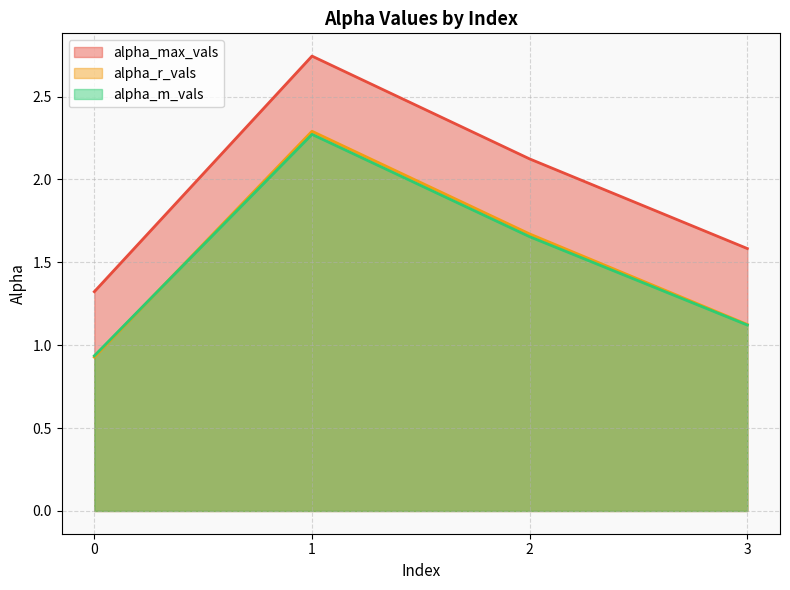

Is it true that alpha_r_vals equals 0.6 at 0?

False